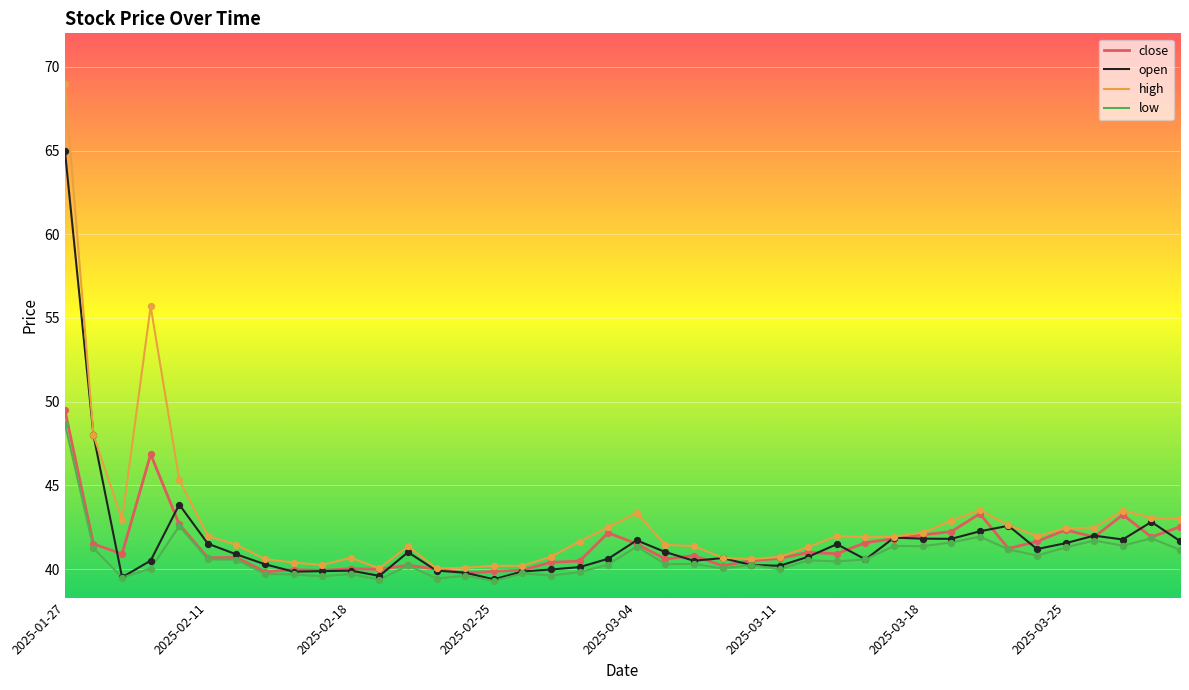

Which series has the largest range (max minus min)?

high